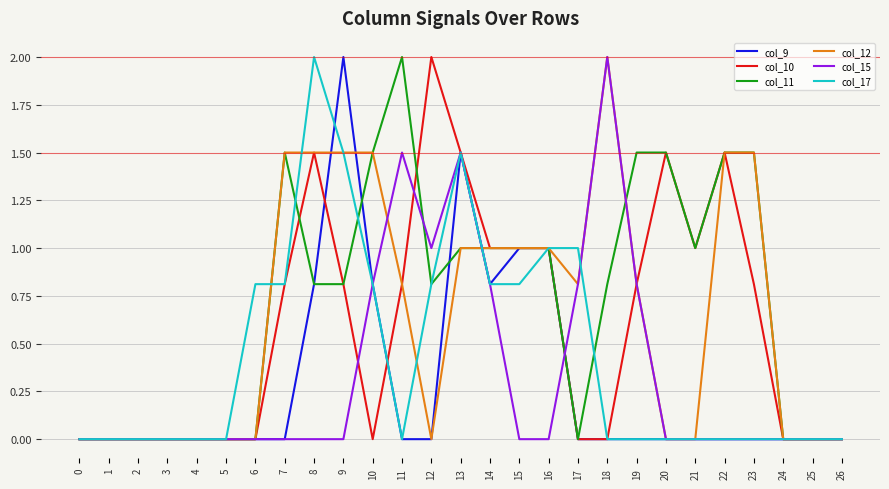

Reading left to right, what are all the values shown in this chart?

col_9: 0=0.0	1=0.0	2=0.0	3=0.0	4=0.0	5=0.0	6=0.0	7=0.0	8=0.8	9=2.0	10=0.8	11=0.0	12=0.0	13=1.5	14=0.8	15=1.0	16=1.0	17=0.0	18=0.0	19=0.0	20=0.0	21=0.0	22=0.0	23=0.0	24=0.0	25=0.0	26=0.0
col_10: 0=0.0	1=0.0	2=0.0	3=0.0	4=0.0	5=0.0	6=0.0	7=0.8	8=1.5	9=0.8	10=0.0	11=0.8	12=2.0	13=1.5	14=1.0	15=1.0	16=1.0	17=0.0	18=0.0	19=0.8	20=1.5	21=1.0	22=1.5	23=0.8	24=0.0	25=0.0	26=0.0
col_11: 0=0.0	1=0.0	2=0.0	3=0.0	4=0.0	5=0.0	6=0.0	7=1.5	8=0.8	9=0.8	10=1.5	11=2.0	12=0.8	13=1.0	14=1.0	15=1.0	16=1.0	17=0.0	18=0.8	19=1.5	20=1.5	21=1.0	22=1.5	23=1.5	24=0.0	25=0.0	26=0.0
col_12: 0=0.0	1=0.0	2=0.0	3=0.0	4=0.0	5=0.0	6=0.0	7=1.5	8=1.5	9=1.5	10=1.5	11=0.8	12=0.0	13=1.0	14=1.0	15=1.0	16=1.0	17=0.8	18=2.0	19=0.8	20=0.0	21=0.0	22=1.5	23=1.5	24=0.0	25=0.0	26=0.0
col_15: 0=0.0	1=0.0	2=0.0	3=0.0	4=0.0	5=0.0	6=0.0	7=0.0	8=0.0	9=0.0	10=0.8	11=1.5	12=1.0	13=1.5	14=0.8	15=0.0	16=0.0	17=0.8	18=2.0	19=0.8	20=0.0	21=0.0	22=0.0	23=0.0	24=0.0	25=0.0	26=0.0
col_17: 0=0.0	1=0.0	2=0.0	3=0.0	4=0.0	5=0.0	6=0.8	7=0.8	8=2.0	9=1.5	10=0.8	11=0.0	12=0.8	13=1.5	14=0.8	15=0.8	16=1.0	17=1.0	18=0.0	19=0.0	20=0.0	21=0.0	22=0.0	23=0.0	24=0.0	25=0.0	26=0.0